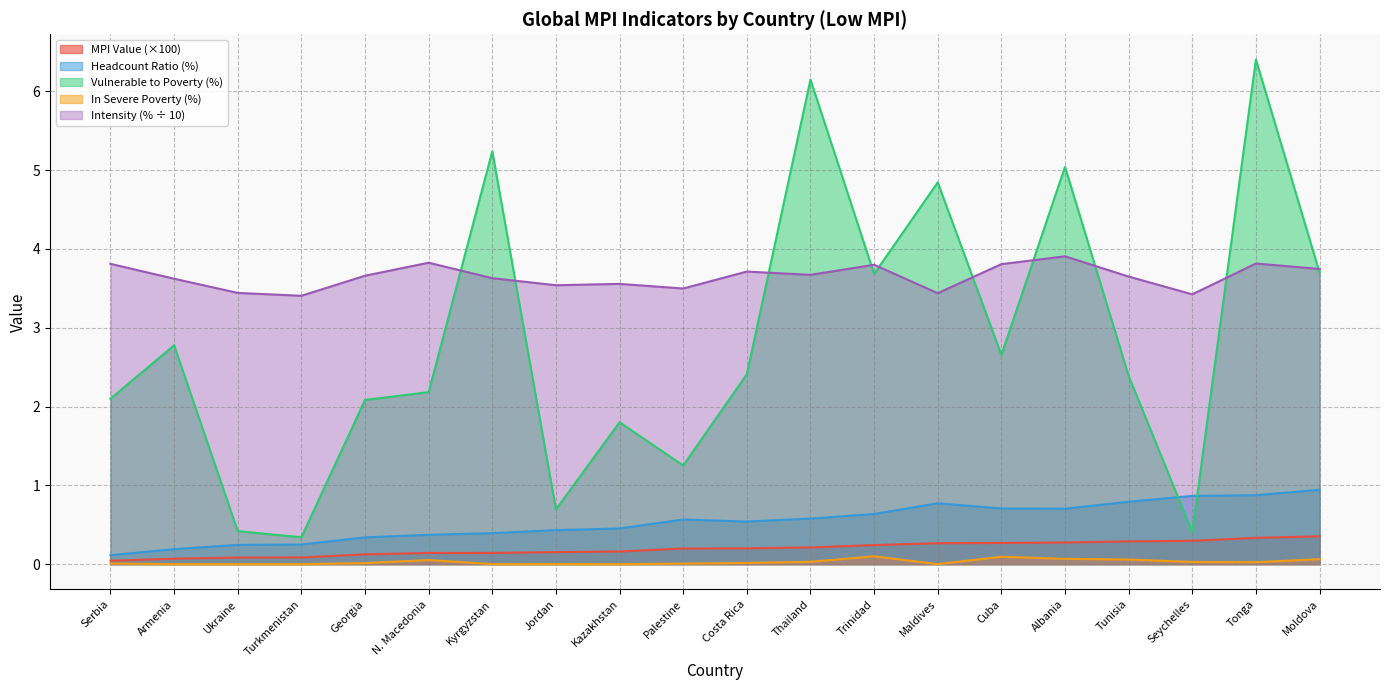

At how many categories does at least one series exceed 5?

4